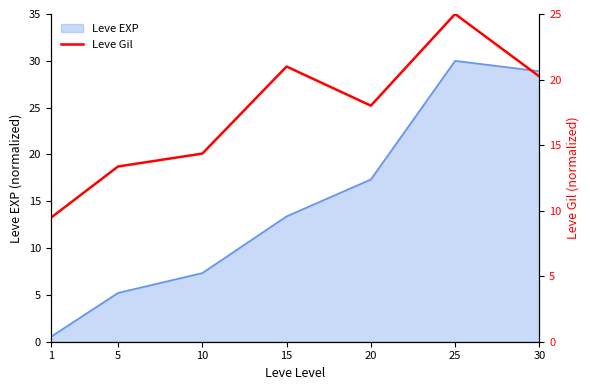

The chart shows a value of 13.1 at 1. True or false?

False